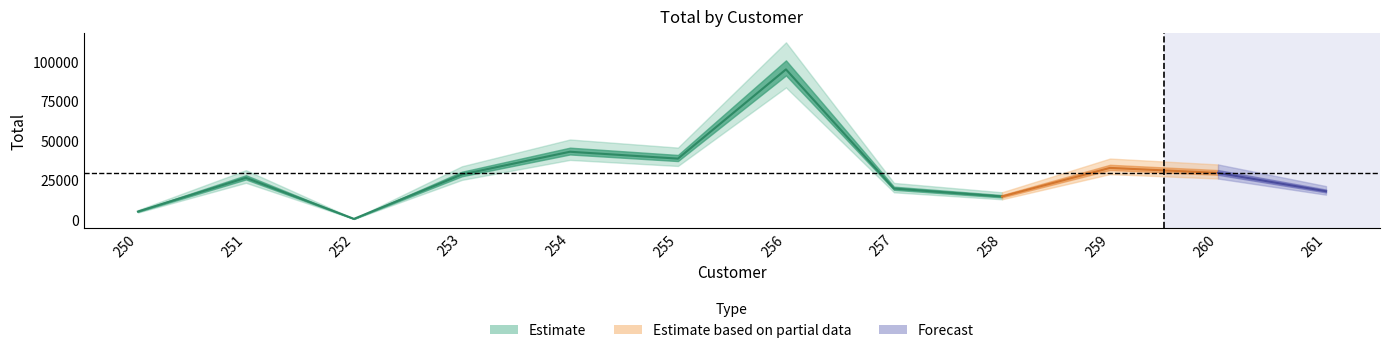

Rank the categories by value from lowest to highest.

252, 250, 258, 261, 257, 251, 253, 260, 259, 255, 254, 256